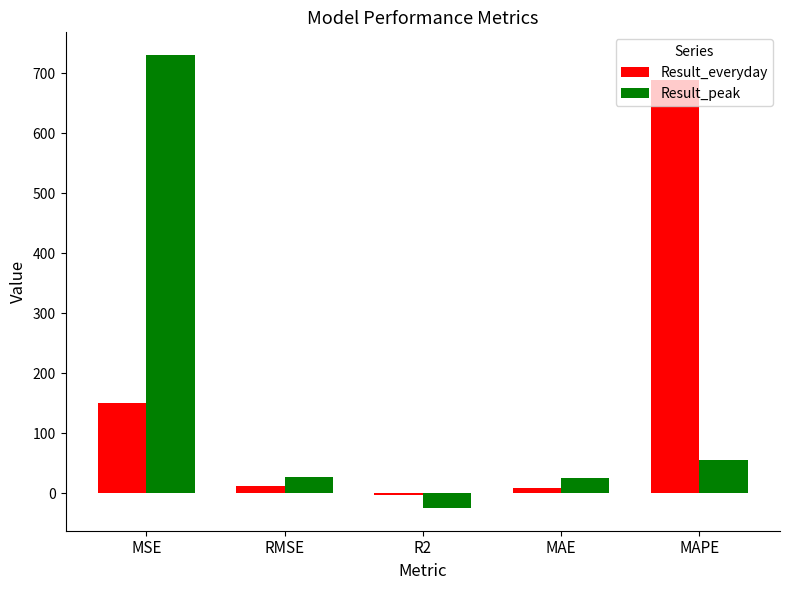

Rank the series by their average value, from lowest to highest.

Result_peak, Result_everyday